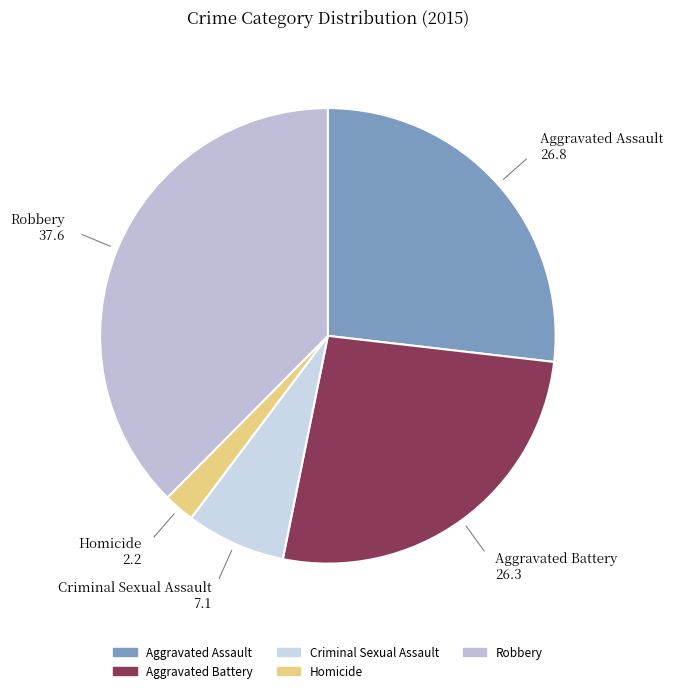

Which category has the smallest portion of the pie?

Homicide